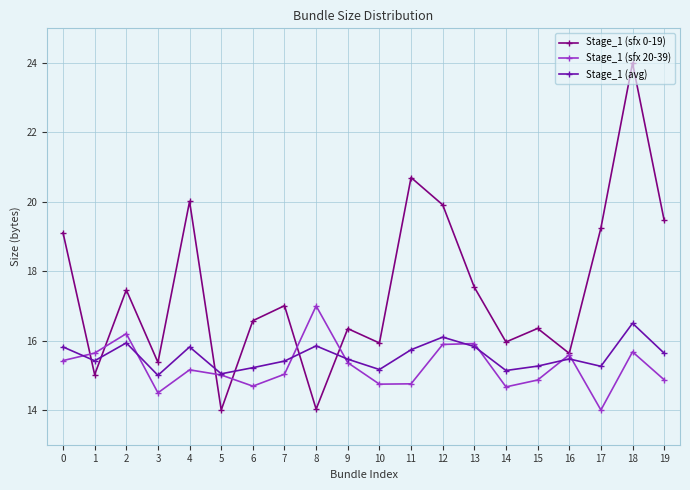

Between 2 and 16, which series saw the biggest shift?

Stage_1 (sfx 0-19)